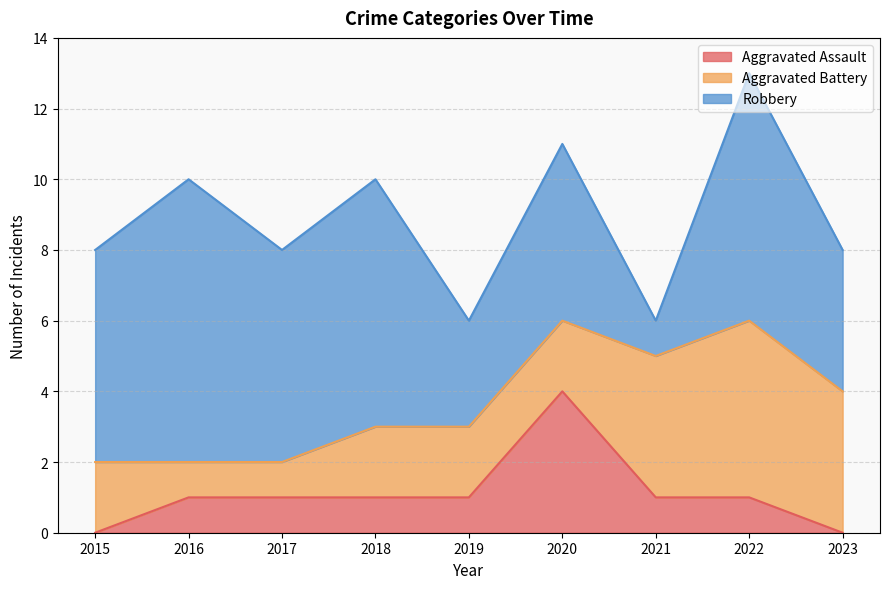

Which series changed the most between 2015 and 2017?

Aggravated Assault